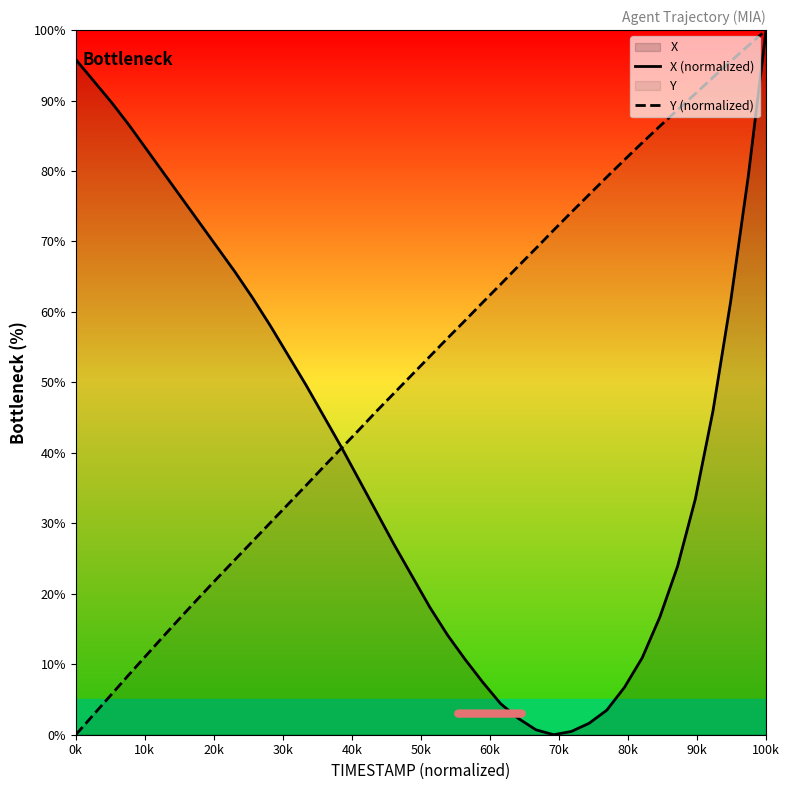

What is the maximum value for X (normalized)?

100.0